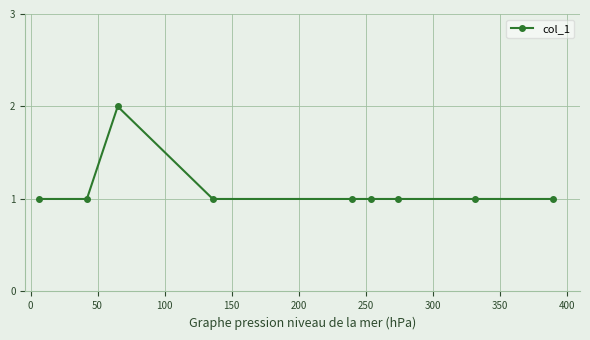

What is the value of the 6th point from the left?

1